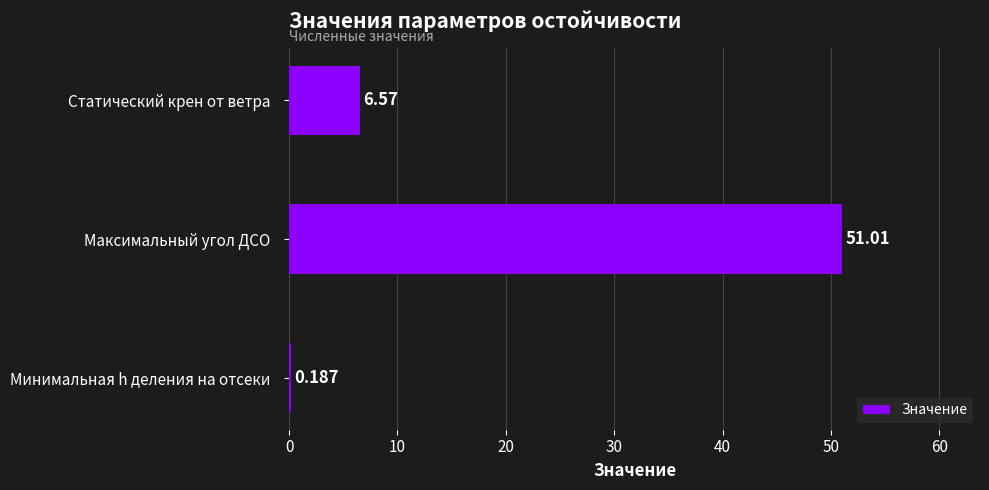

How many data points does each series have?

3